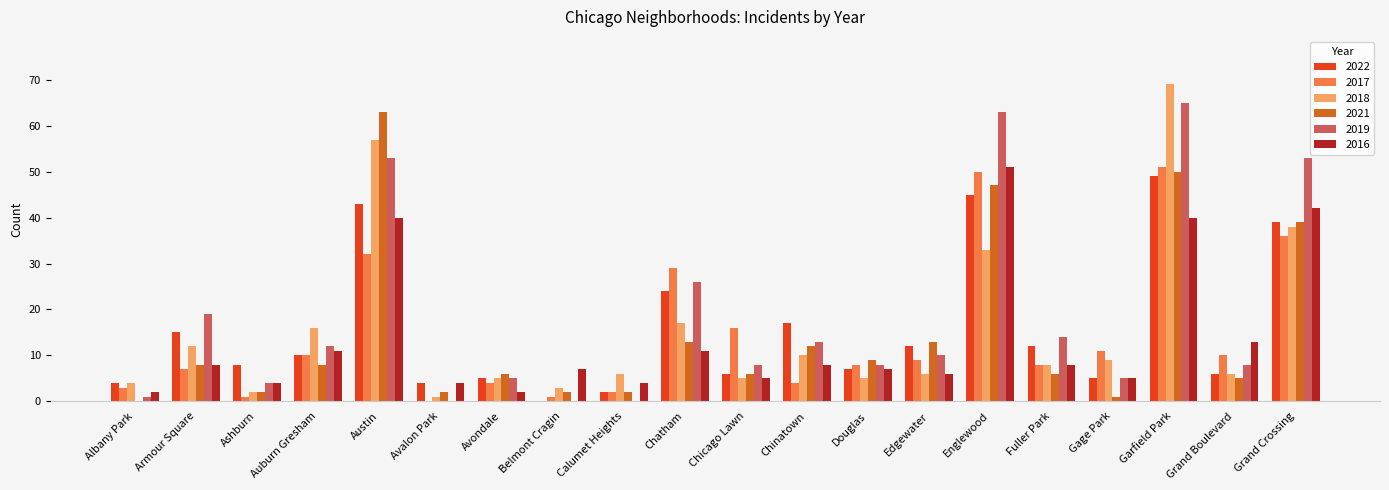

Where is 2016 nearest to the value 26?

Grand Boulevard